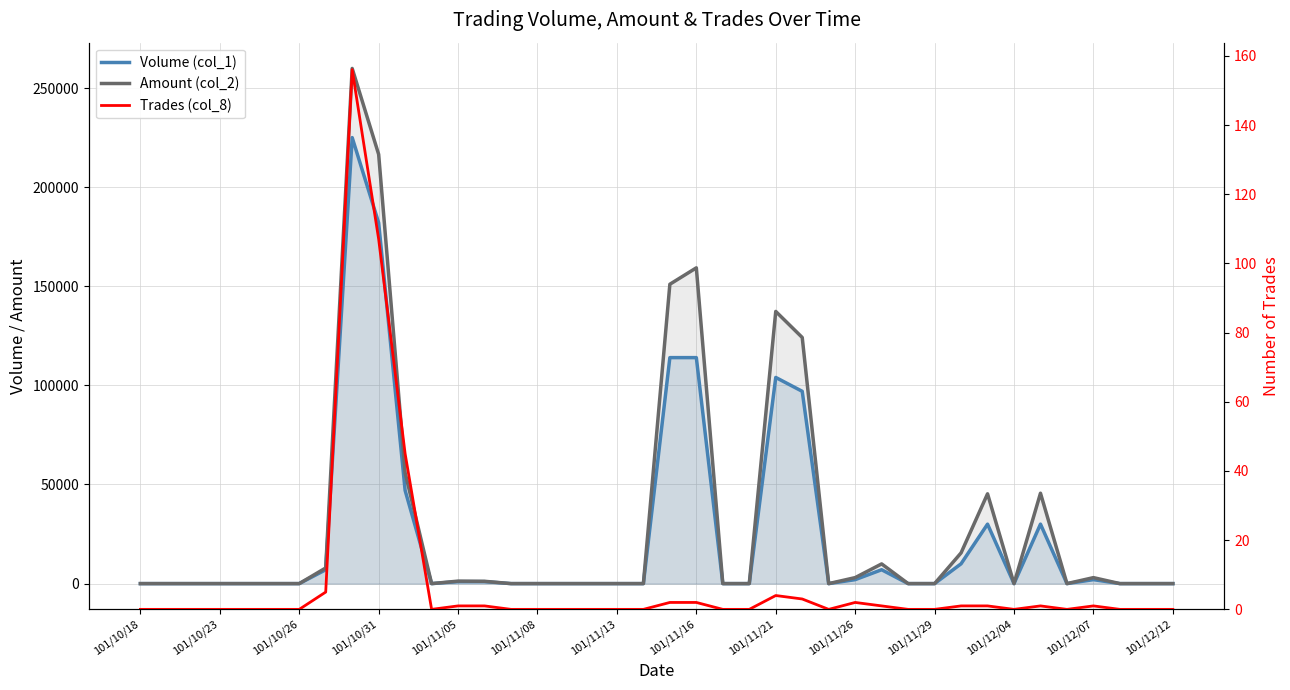

What are all the series names shown in the legend?

Volume (col_1), Amount (col_2), Trades (col_8)